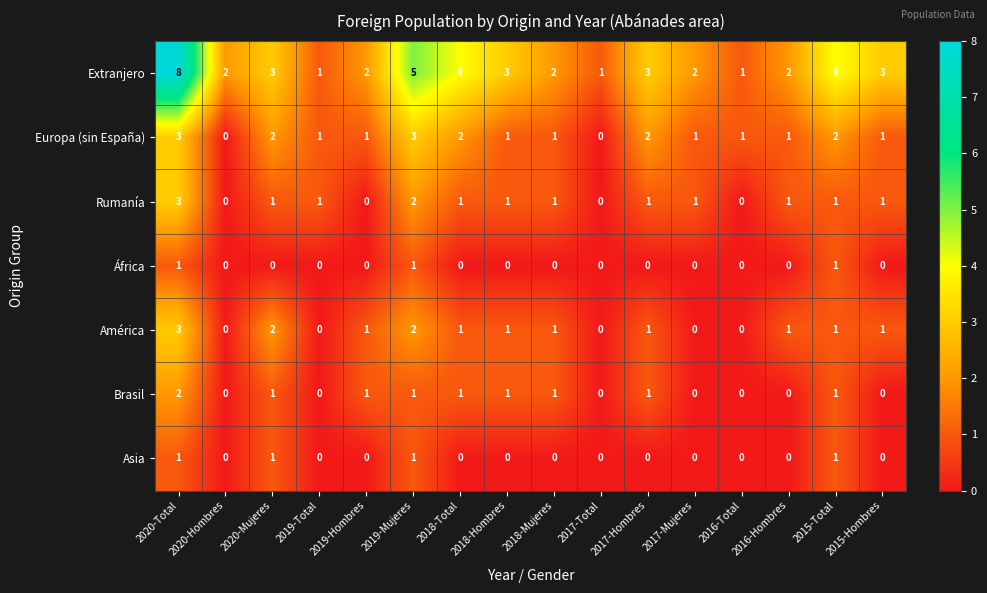

What is the total value across all series at 2018-Mujeres?

6